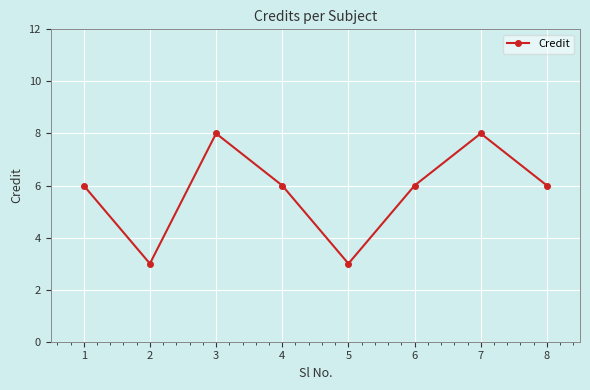

Is this an area chart (filled region under the line)?

No